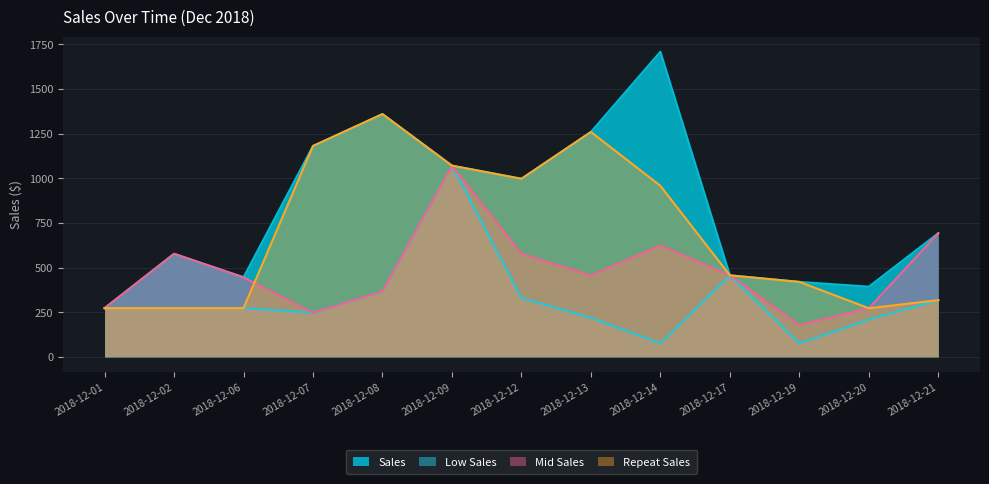

Between 2018-12-02 and 2018-12-17, which series saw the biggest shift?

Low Sales